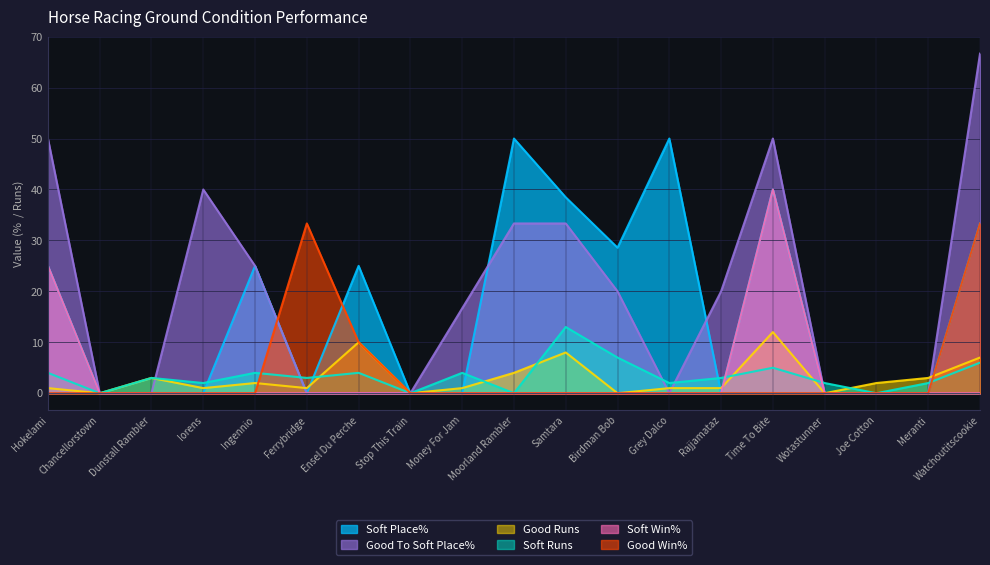

Which series has the widest spread of values?

Good To Soft Place%